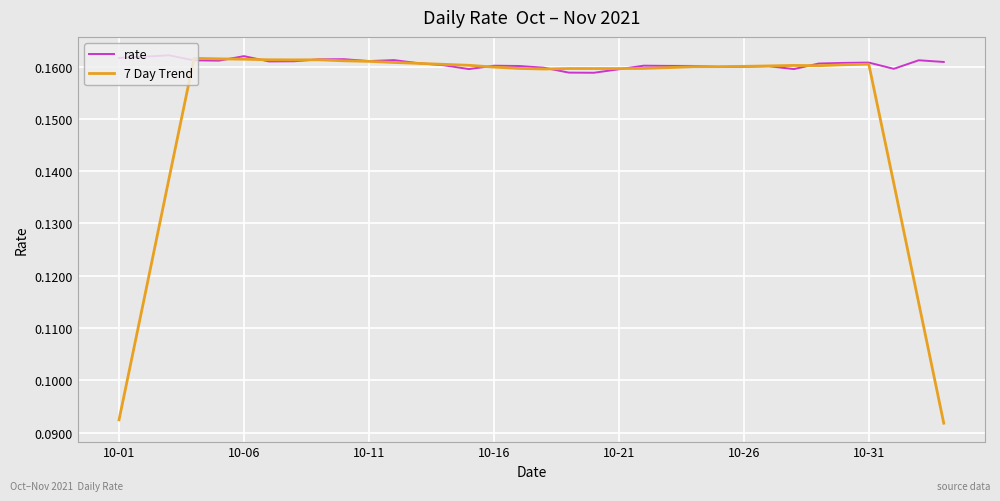

List the series in order of their overall mean, highest first.

rate, 7 Day Trend